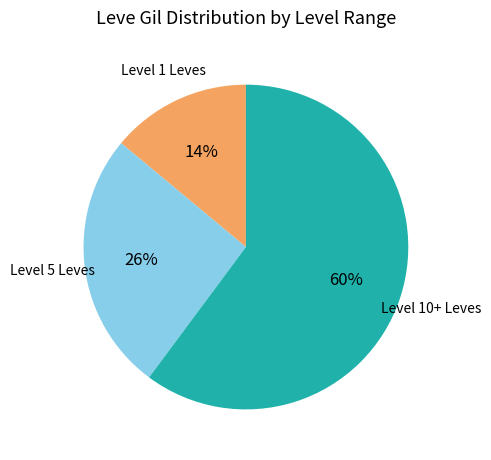

To the nearest percent, what is the difference between the largest and smallest slice percentages?

46%